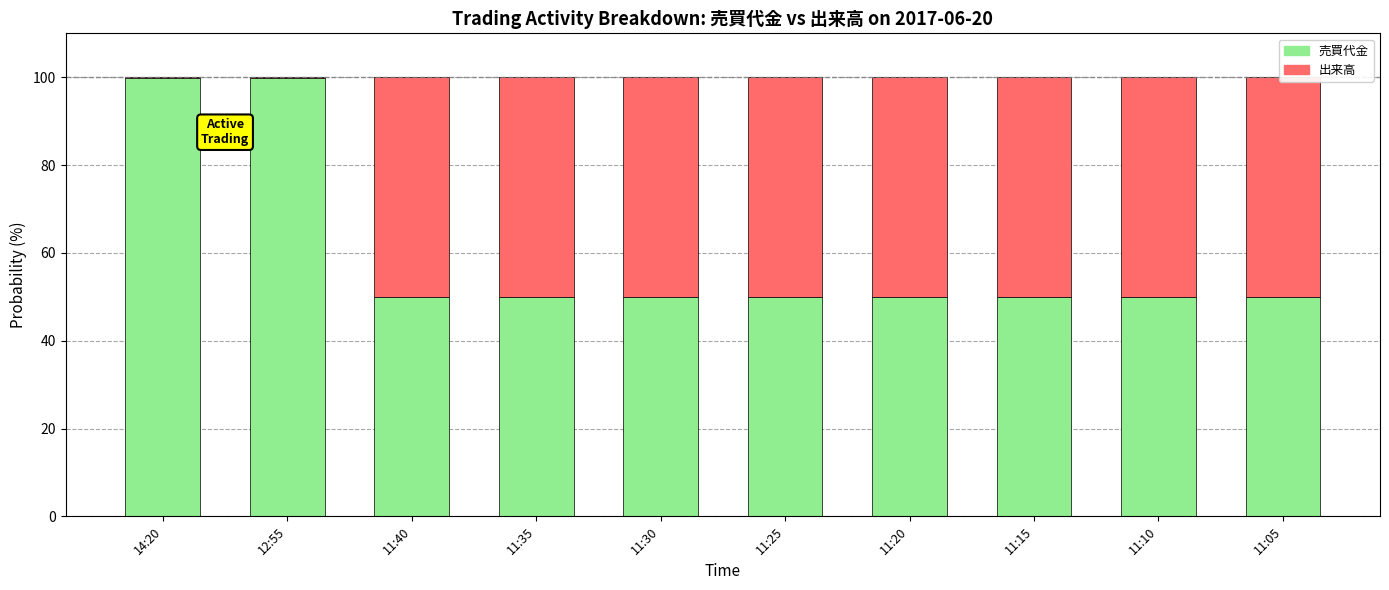

What is the value of the 出来高 bar at the 8th from the left?

50.0